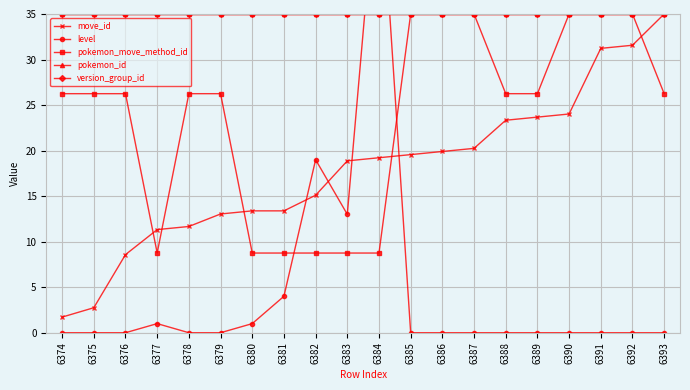

Reading left to right, extract all data points from this chart.

move_id: 6374=1.7	6375=2.7	6376=8.6	6377=11.3	6378=11.7	6379=13.0	6380=13.4	6381=13.4	6382=15.1	6383=18.9	6384=19.2	6385=19.6	6386=19.9	6387=20.2	6388=23.3	6389=23.7	6390=24.0	6391=31.2	6392=31.6	6393=35.0
level: 6374=0.0	6375=0.0	6376=0.0	6377=1.0	6378=0.0	6379=0.0	6380=1.0	6381=4.0	6382=19.0	6383=13.0	6384=53.0	6385=0.0	6386=0.0	6387=0.0	6388=0.0	6389=0.0	6390=0.0	6391=0.0	6392=0.0	6393=0.0
pokemon_move_method_id: 6374=26.2	6375=26.2	6376=26.2	6377=8.8	6378=26.2	6379=26.2	6380=8.8	6381=8.8	6382=8.8	6383=8.8	6384=8.8	6385=35.0	6386=35.0	6387=35.0	6388=26.2	6389=26.2	6390=35.0	6391=35.0	6392=35.0	6393=26.2
pokemon_id: 6374=35.0	6375=35.0	6376=35.0	6377=35.0	6378=35.0	6379=35.0	6380=35.0	6381=35.0	6382=35.0	6383=35.0	6384=35.0	6385=35.0	6386=35.0	6387=35.0	6388=35.0	6389=35.0	6390=35.0	6391=35.0	6392=35.0	6393=35.0
version_group_id: 6374=35.0	6375=35.0	6376=35.0	6377=35.0	6378=35.0	6379=35.0	6380=35.0	6381=35.0	6382=35.0	6383=35.0	6384=35.0	6385=35.0	6386=35.0	6387=35.0	6388=35.0	6389=35.0	6390=35.0	6391=35.0	6392=35.0	6393=35.0